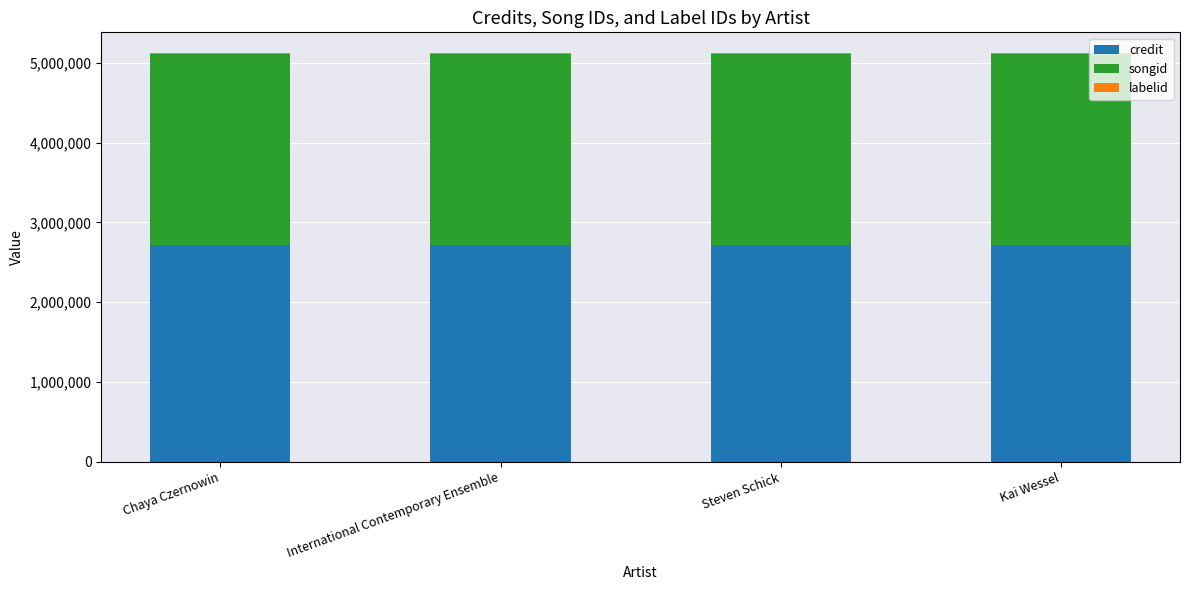

What is the highest value of the credit series?

2715331